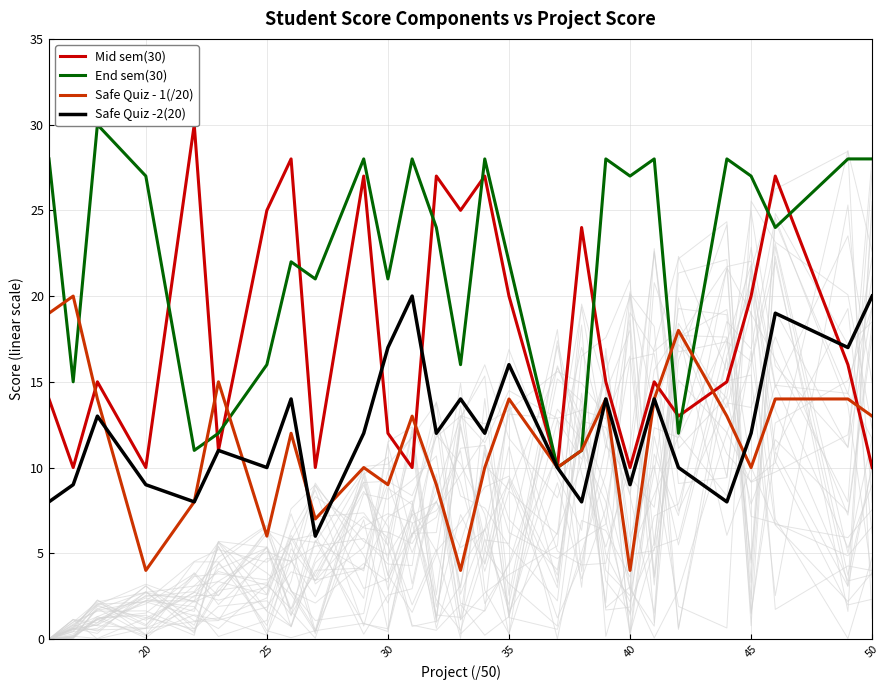

Is it true that Safe Quiz -2(20) equals 17 at 30?

True